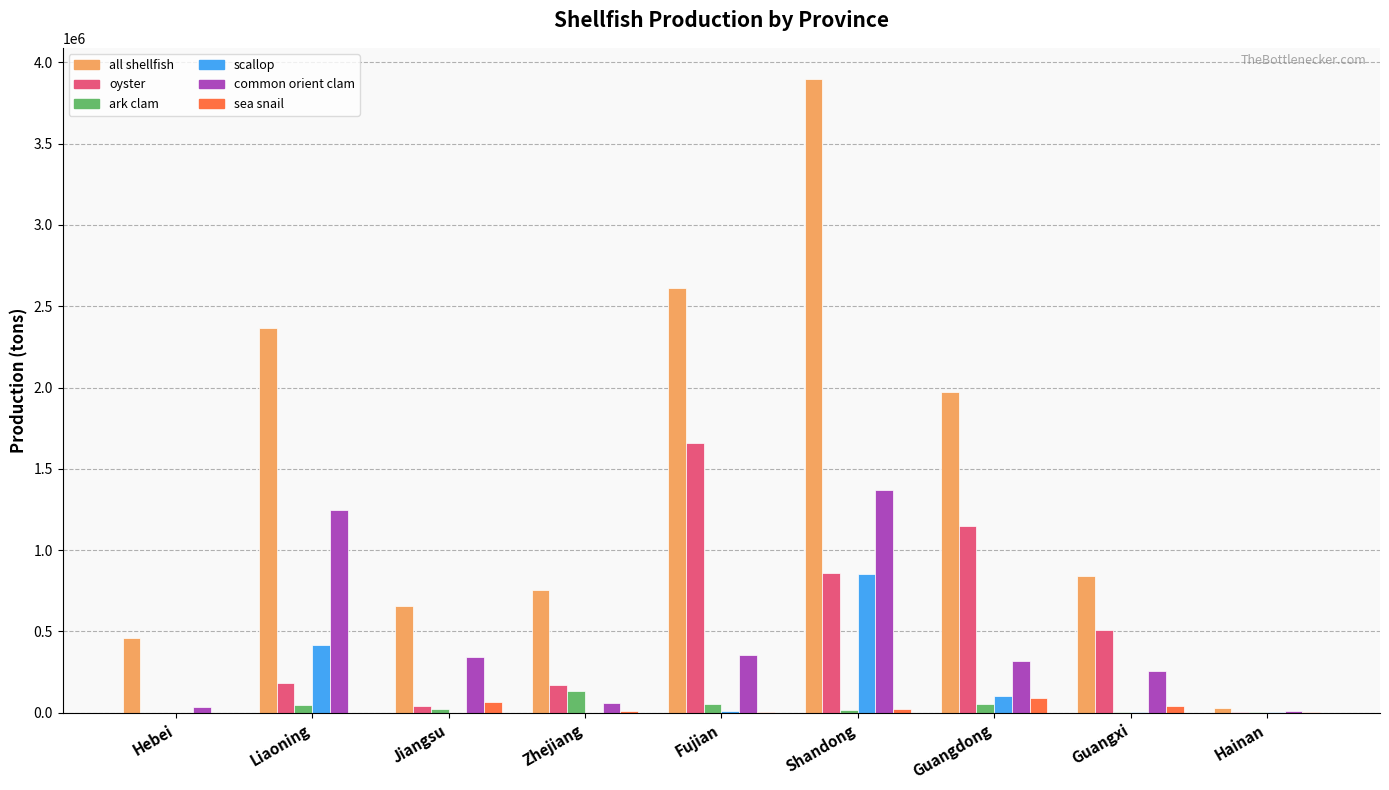

The value of all shellfish at Liaoning is 1490992. True or false?

False